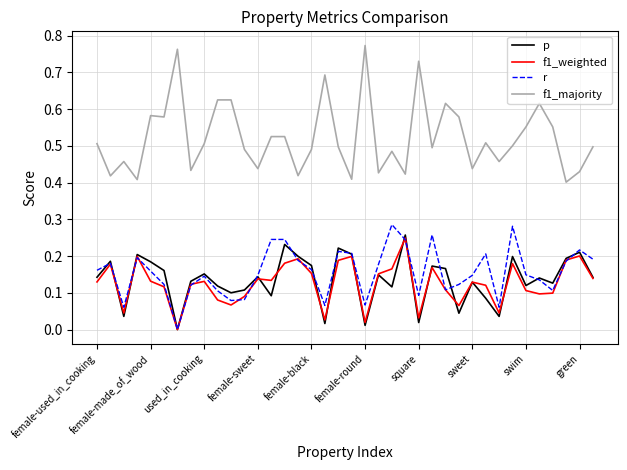

Which series has the widest spread of values?

f1_majority